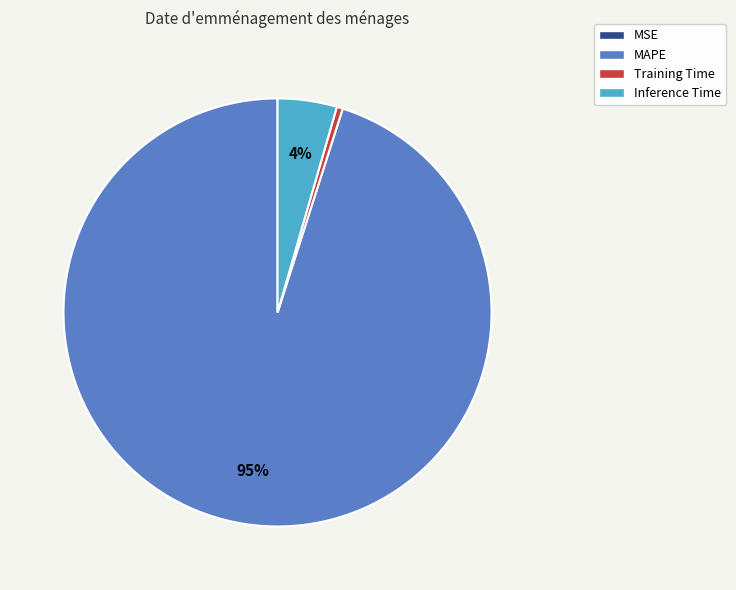

Which category has the biggest portion of the pie?

MAPE